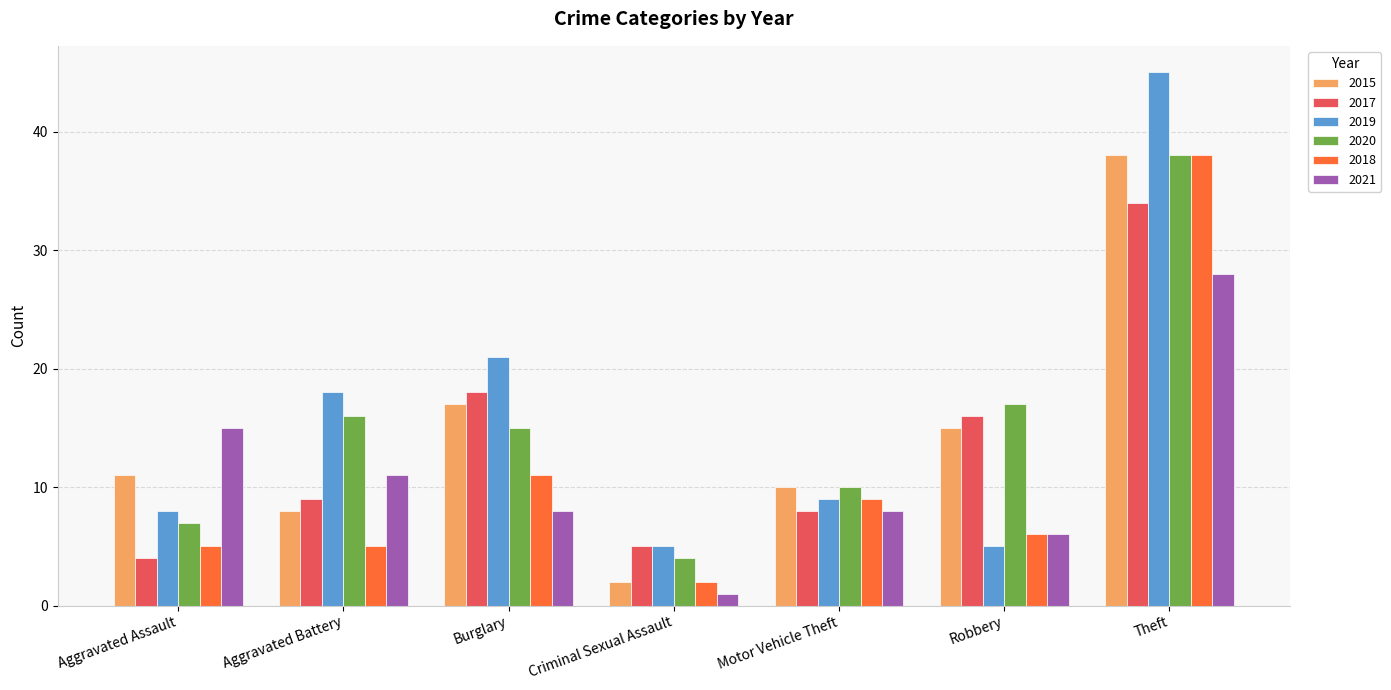

List the labels in order of 2015 value, largest first.

Theft, Burglary, Robbery, Aggravated Assault, Motor Vehicle Theft, Aggravated Battery, Criminal Sexual Assault